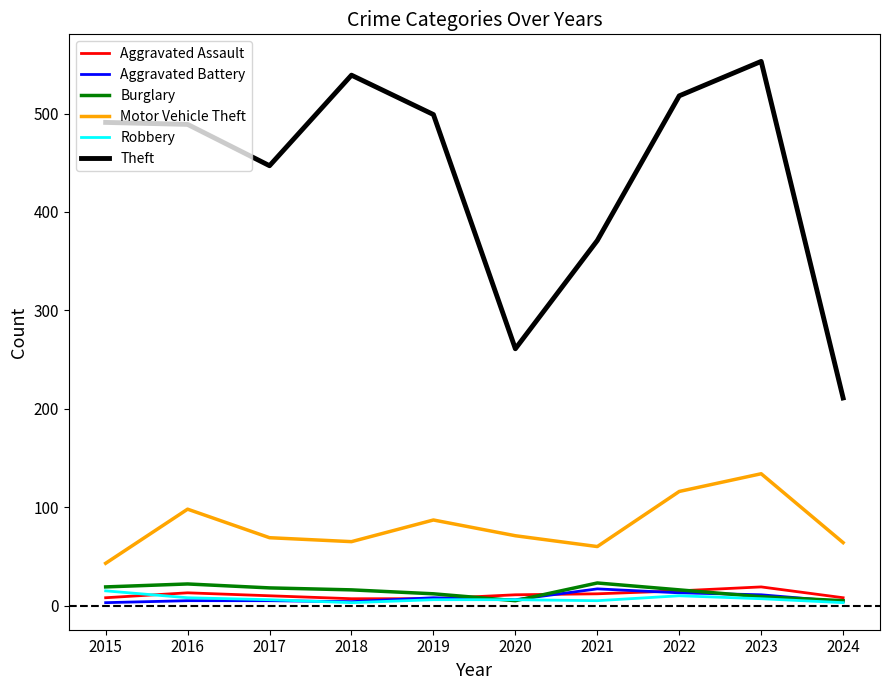

What is the difference between the Robbery values at 2023 and 2015?

8